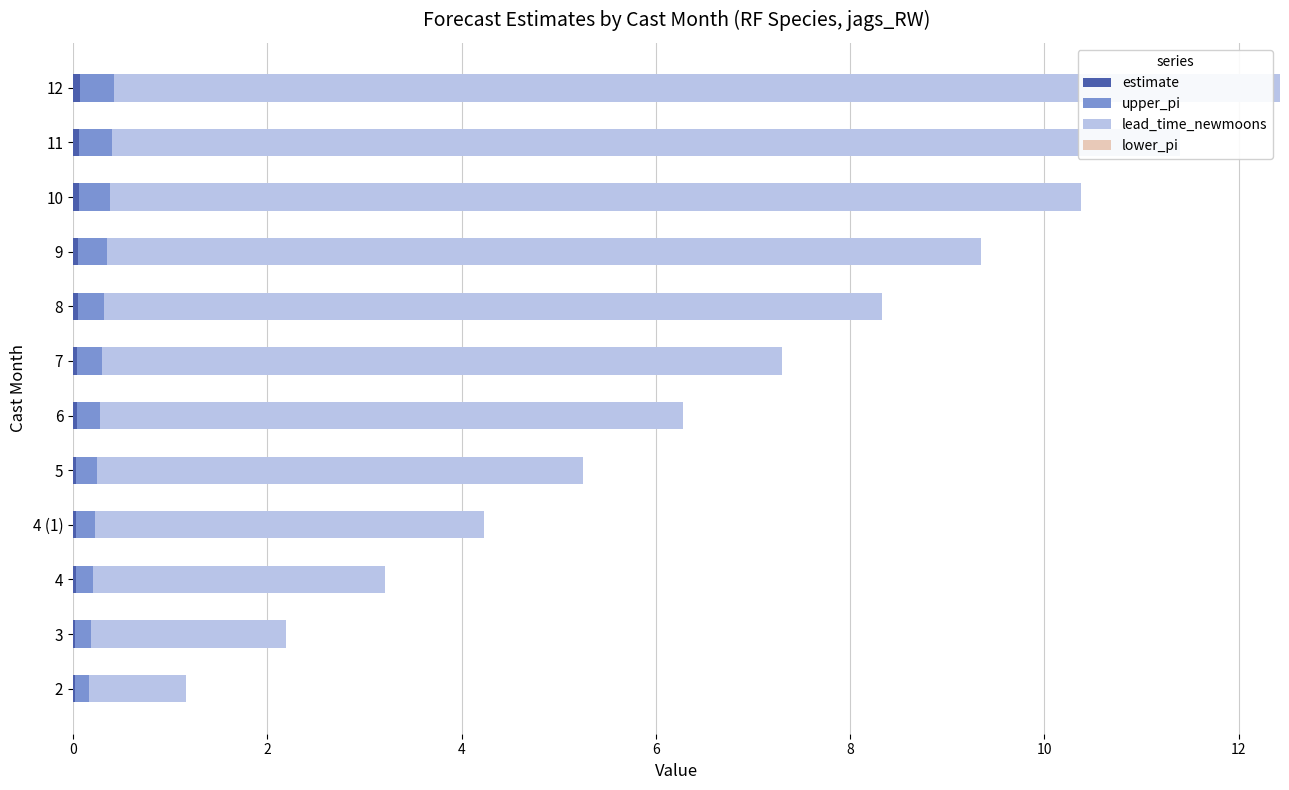

At which category is the sum across all series the highest?

12